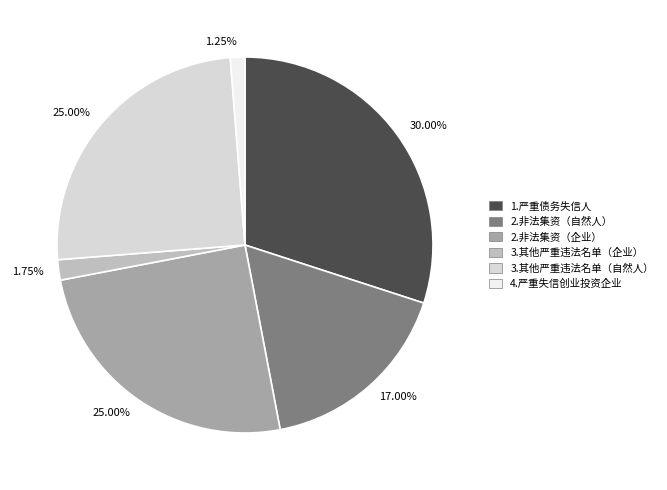

Is there any slice that represents more than half of the pie?

No